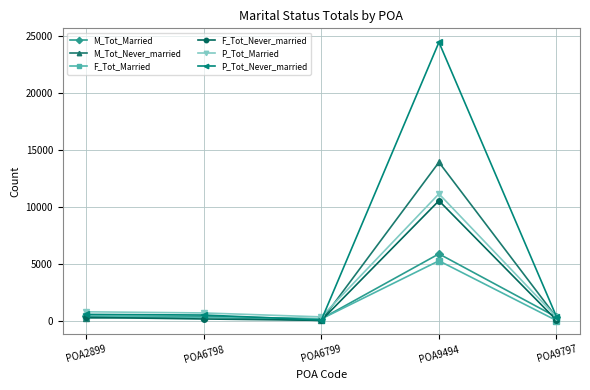

At which category is the sum across all series the highest?

POA9494